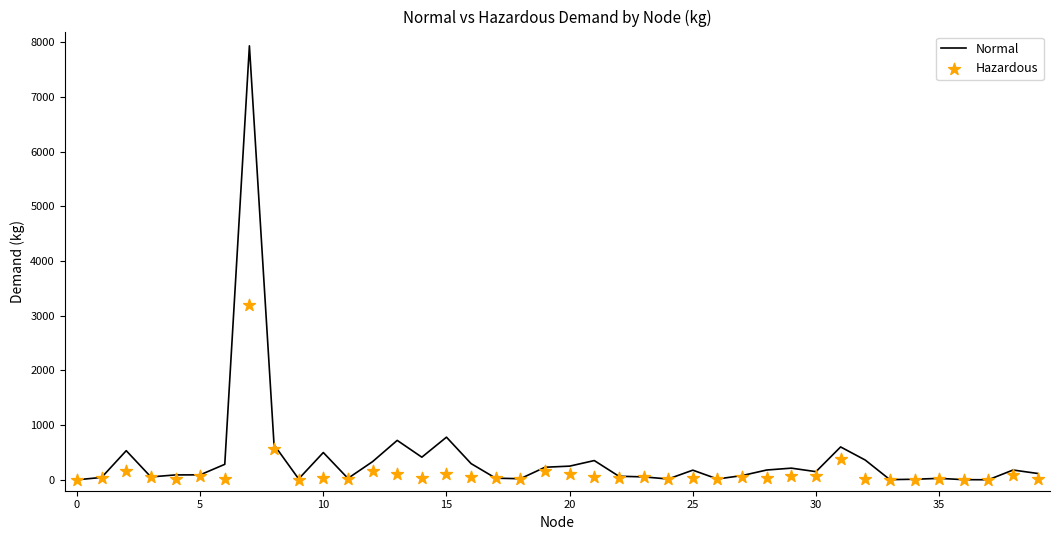

At how many categories does at least one series exceed 6449?

1